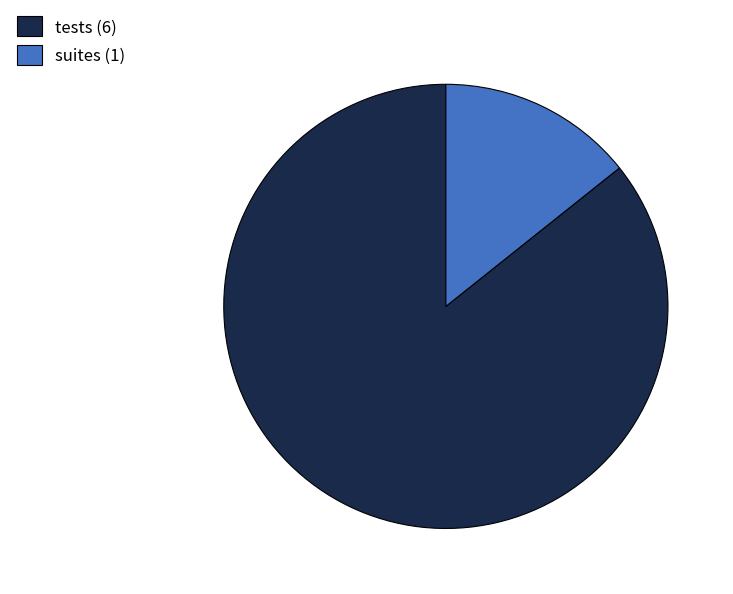

Between tests (6) and suites (1), which is larger?

tests (6)